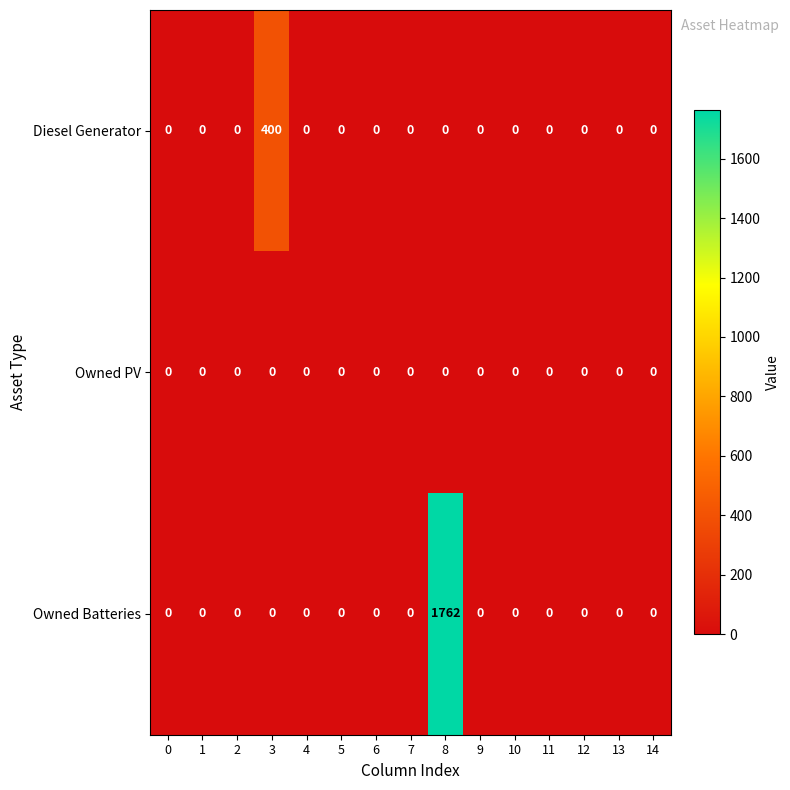

Rank the series by their average value, from highest to lowest.

Owned Batteries, Diesel Generator, Owned PV